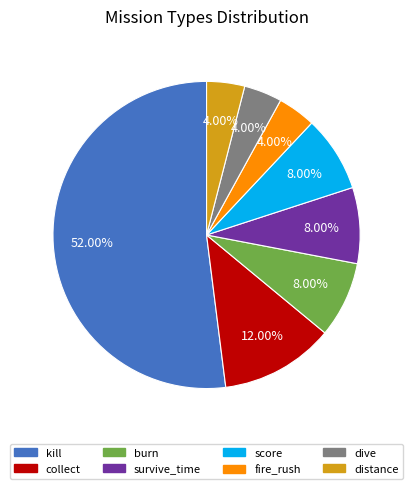

True or false: score accounts for 1% of the total.

False